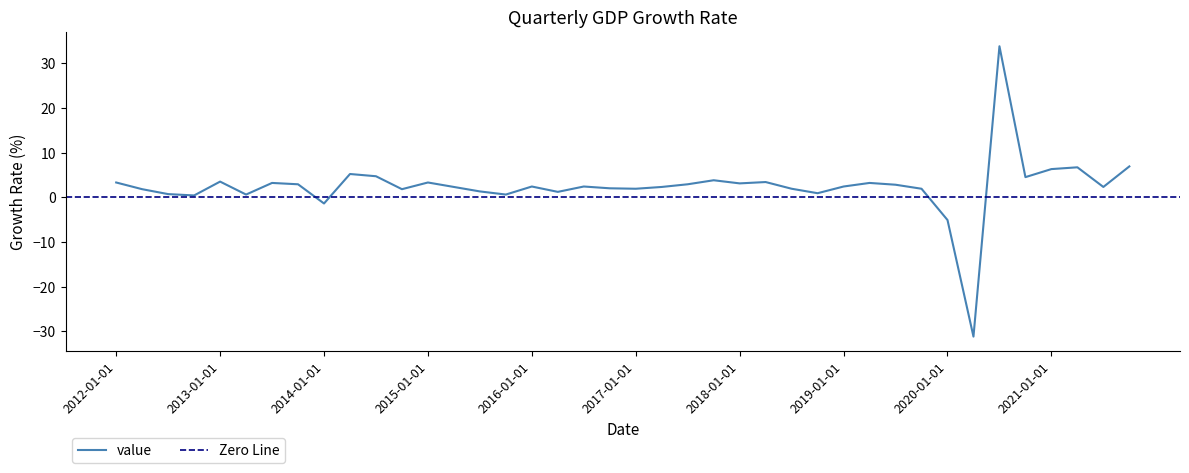

How many values are below 2?

15